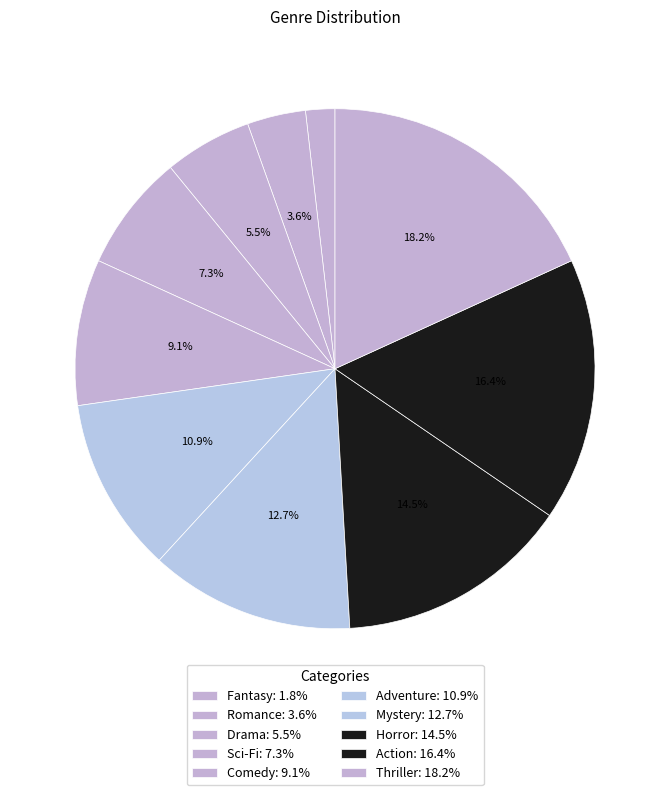

Rank the categories by value from lowest to highest.

Fantasy, Romance, Drama, Sci-Fi, Comedy, Adventure, Mystery, Horror, Action, Thriller